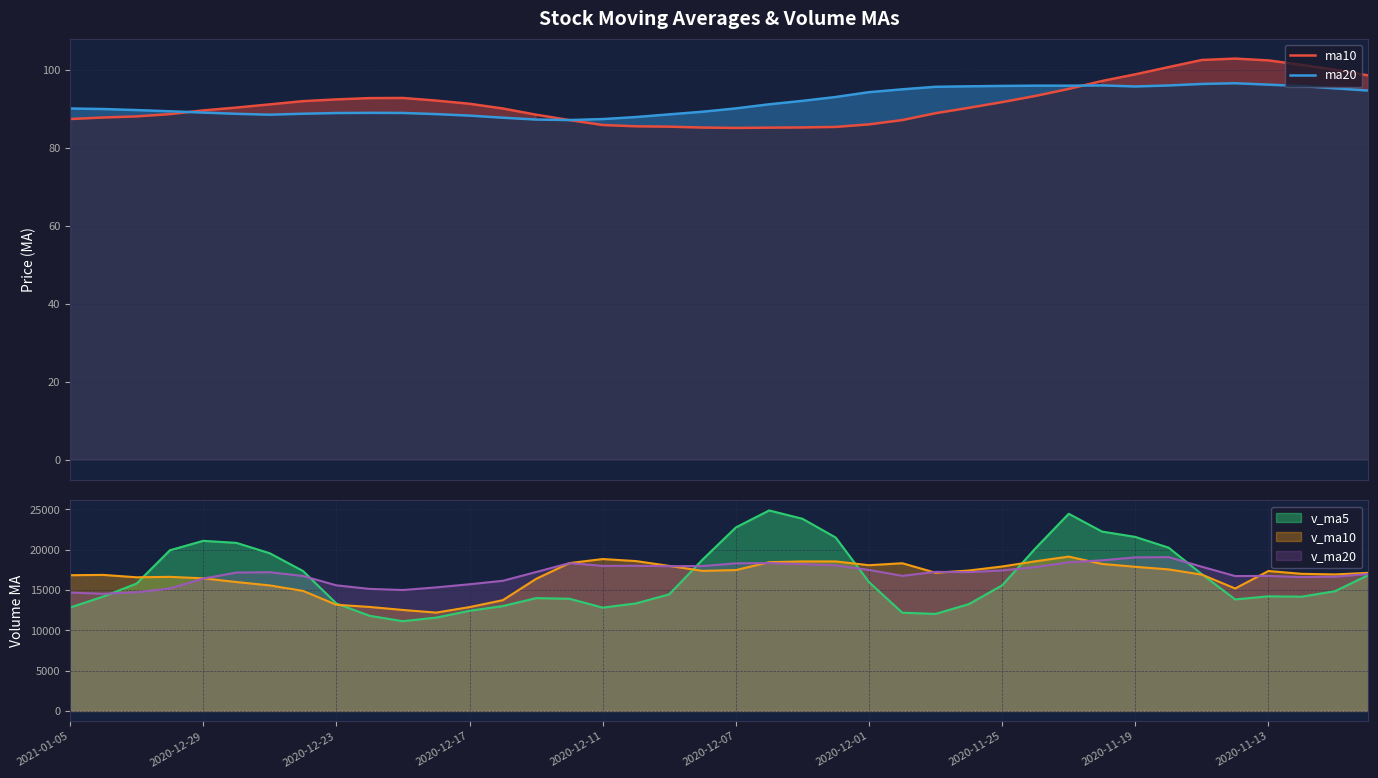

At which category does the chart reach its peak across all series?

35